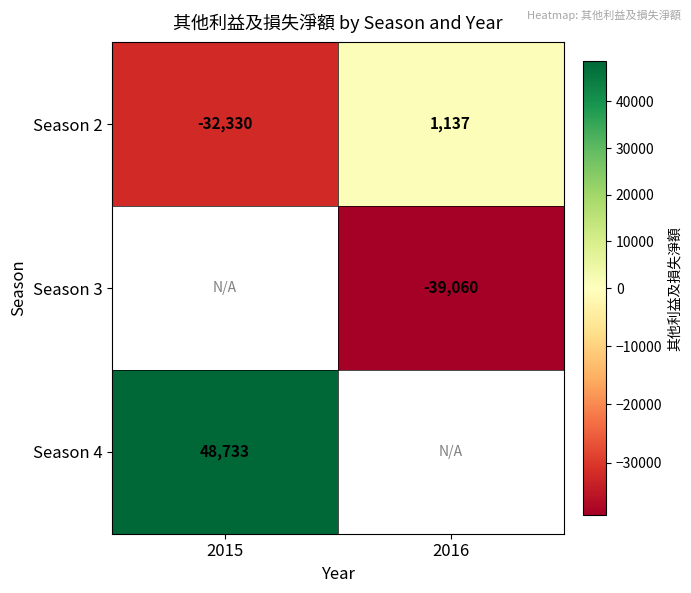

Where is Season 2 nearest to the value -15596?

2016